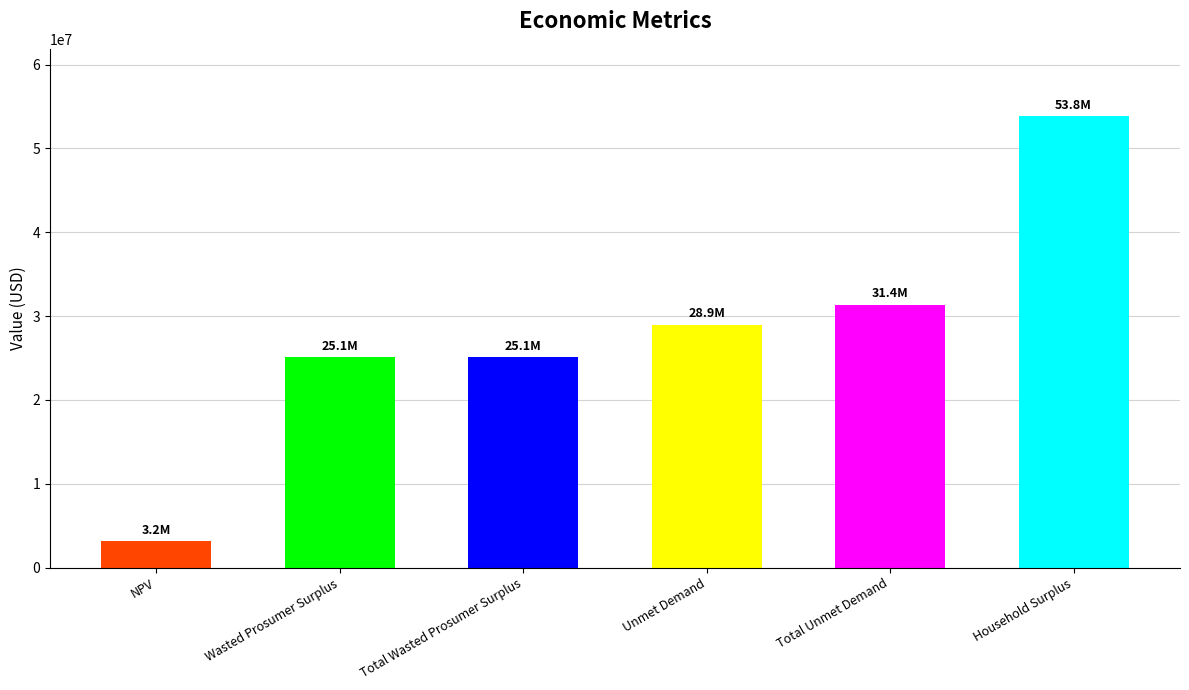

Reading right to left, list all the values displayed in this chart.

Household Surplus=53812909.4	Total Unmet Demand=31354371.1	Unmet Demand=28940774.6	Total Wasted Prosumer Surplus=25070609.3	Wasted Prosumer Surplus=25070609.3	NPV=3152034.1